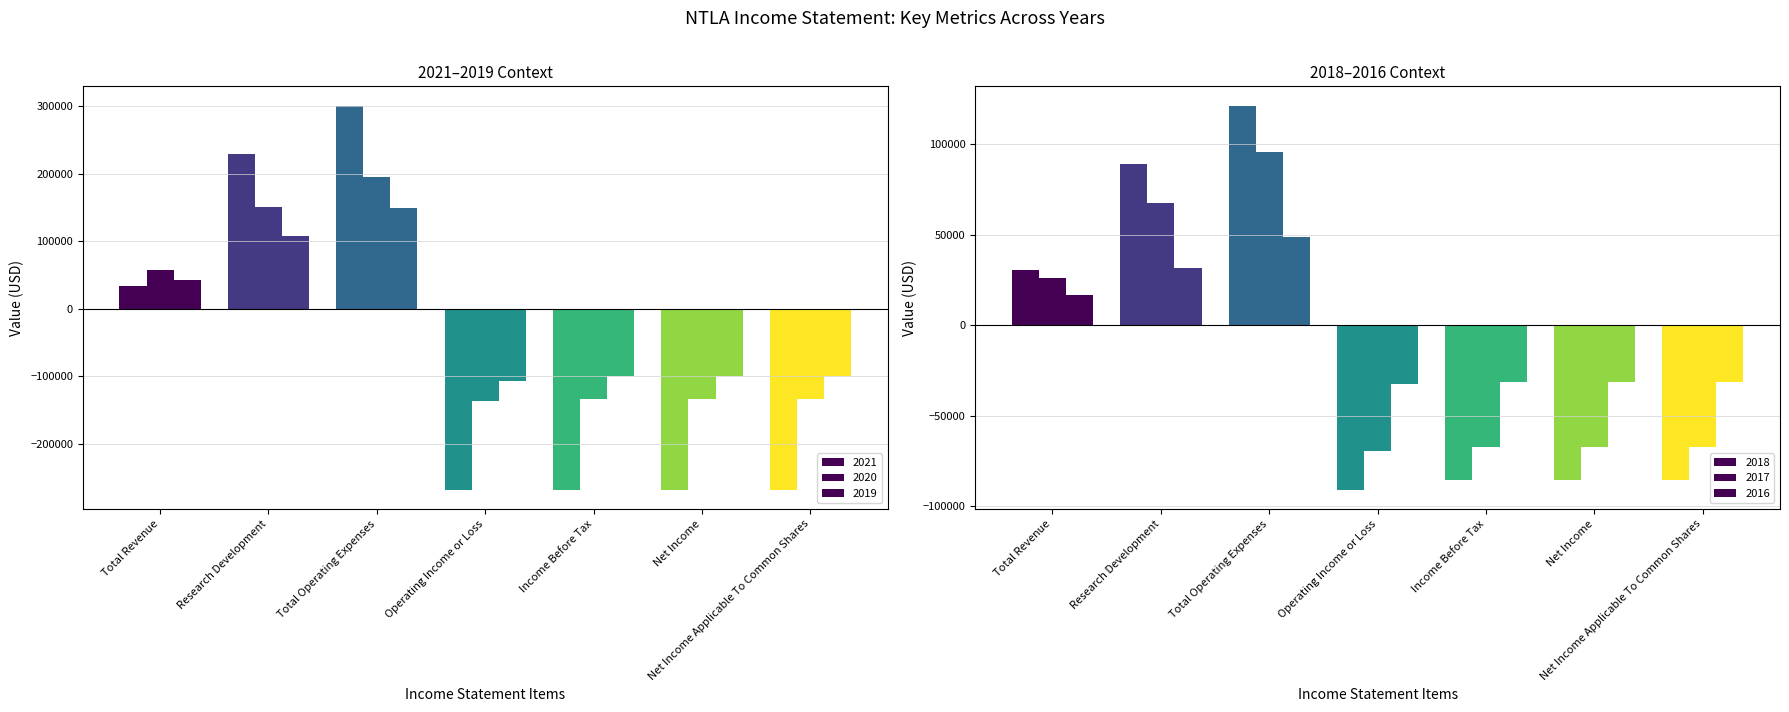

Is the value of 2021 at Net Income Applicable To Common Shares greater than the value of 2017 at Net Income Applicable To Common Shares?

No